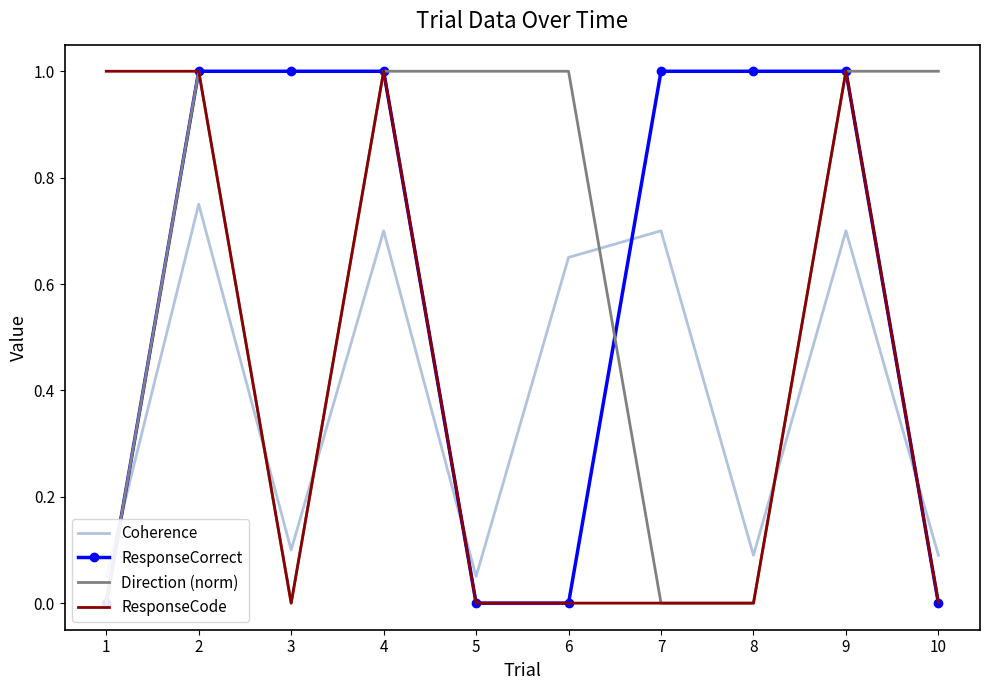

The ResponseCode series shows 0 at 4. True or false?

False